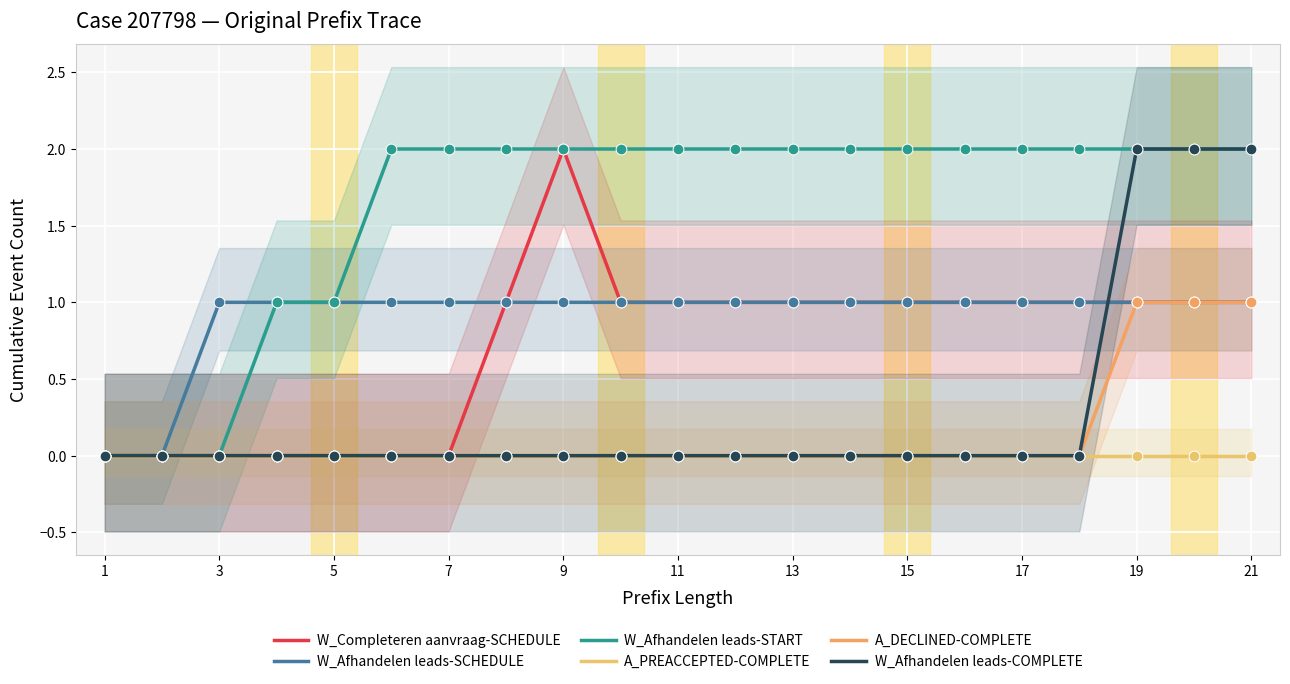

Which series has the widest spread of Y values?

W_Completeren aanvraag-SCHEDULE